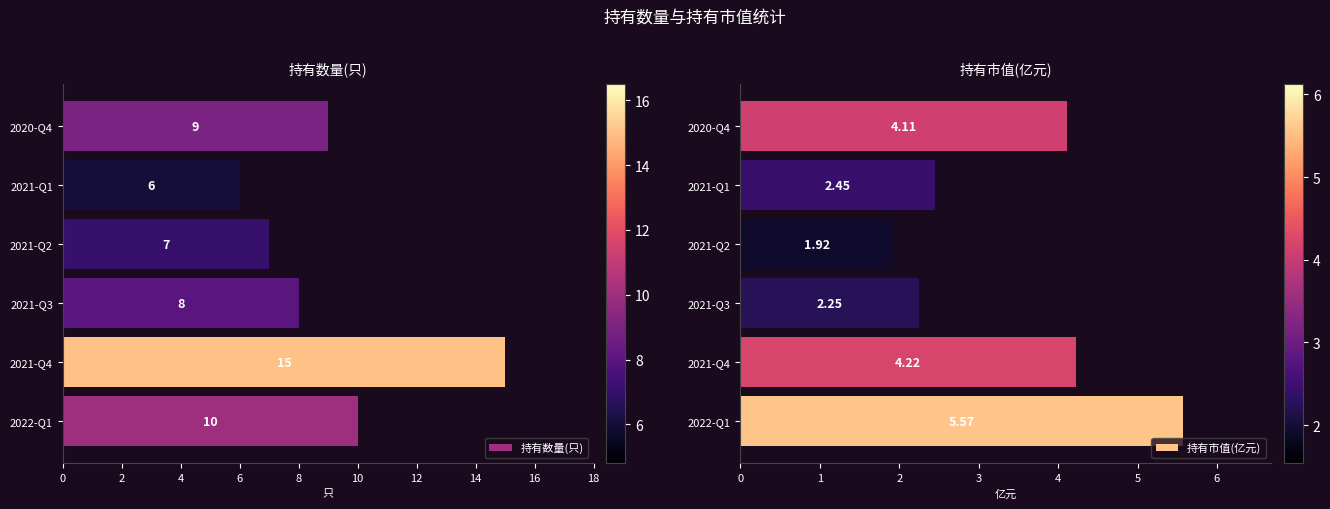

Rank the categories by 持有数量(只) value from lowest to highest.

2021-Q1, 2021-Q2, 2021-Q3, 2020-Q4, 2022-Q1, 2021-Q4